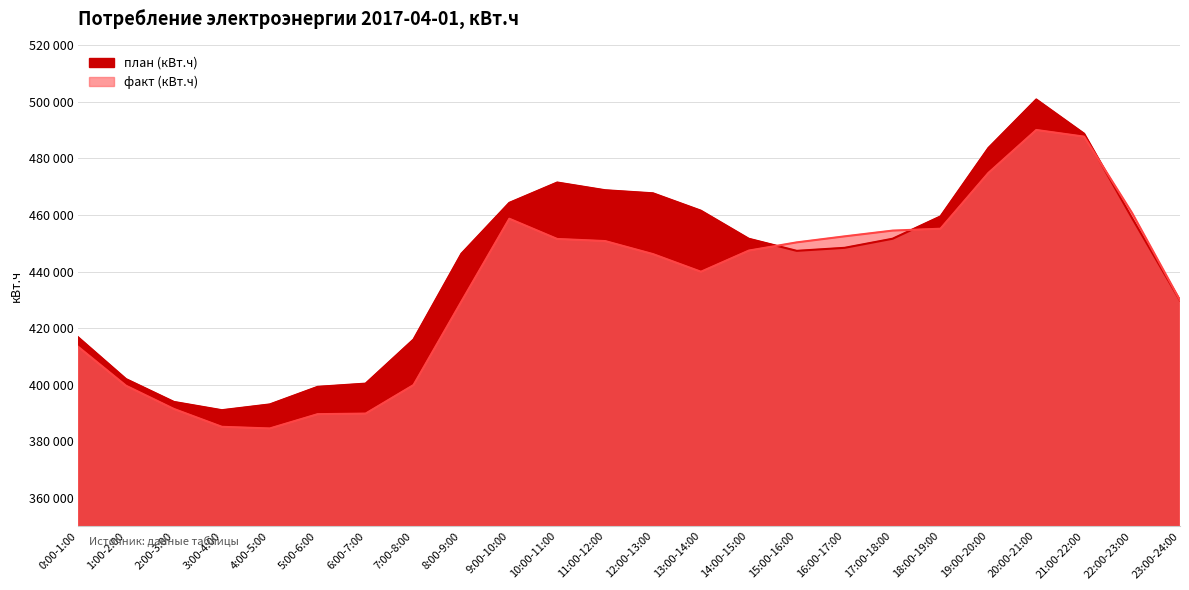

True or false: план (кВт.ч) and факт (кВт.ч) cross at least once.

True